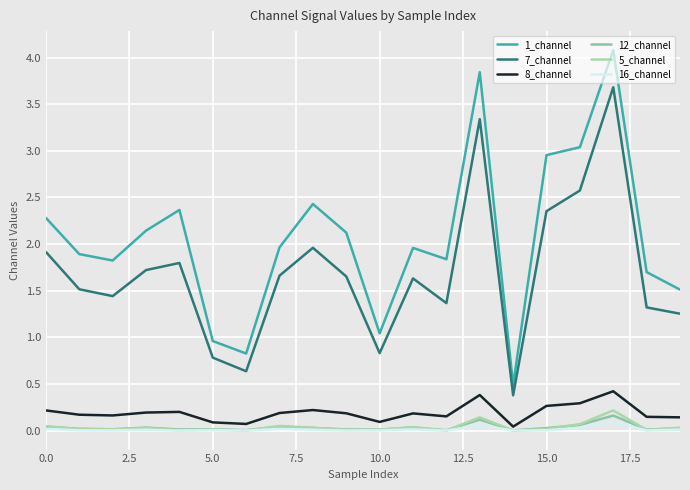

What is the label of the 2nd point from the right?

18